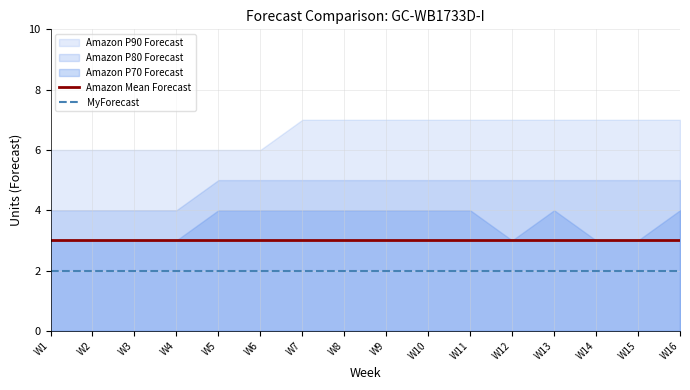

Rank the categories by MyForecast value from highest to lowest.

W1, W2, W3, W4, W5, W6, W7, W8, W9, W10, W11, W12, W13, W14, W15, W16